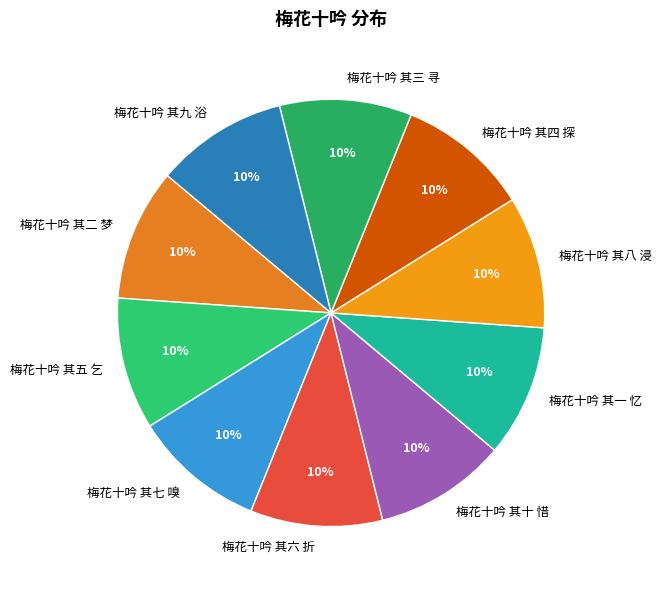

What is the ratio of the value at 梅花十吟 其十 惜 to the value at 梅花十吟 其七 嗅?

1.0